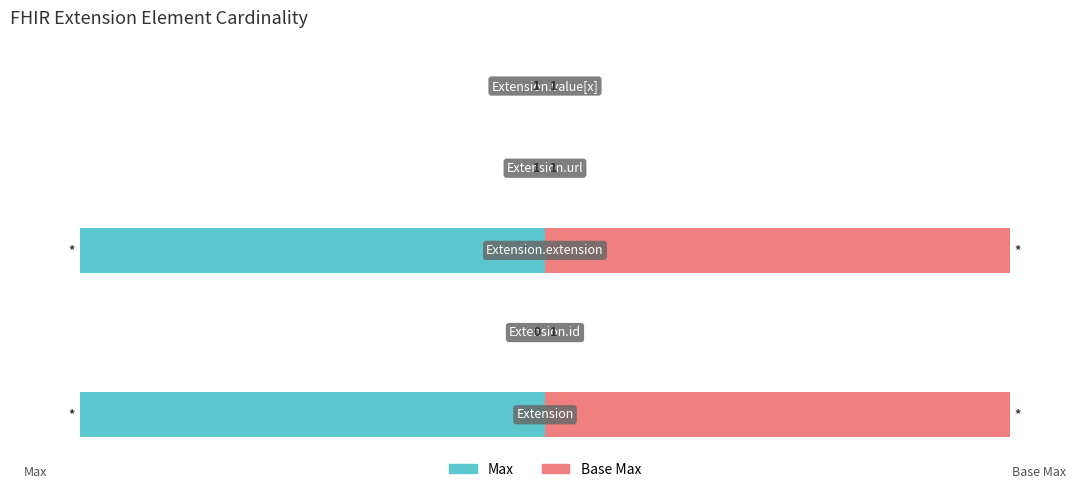

List the labels in order of Base Max value, largest first.

0, 2, 1, 3, 4